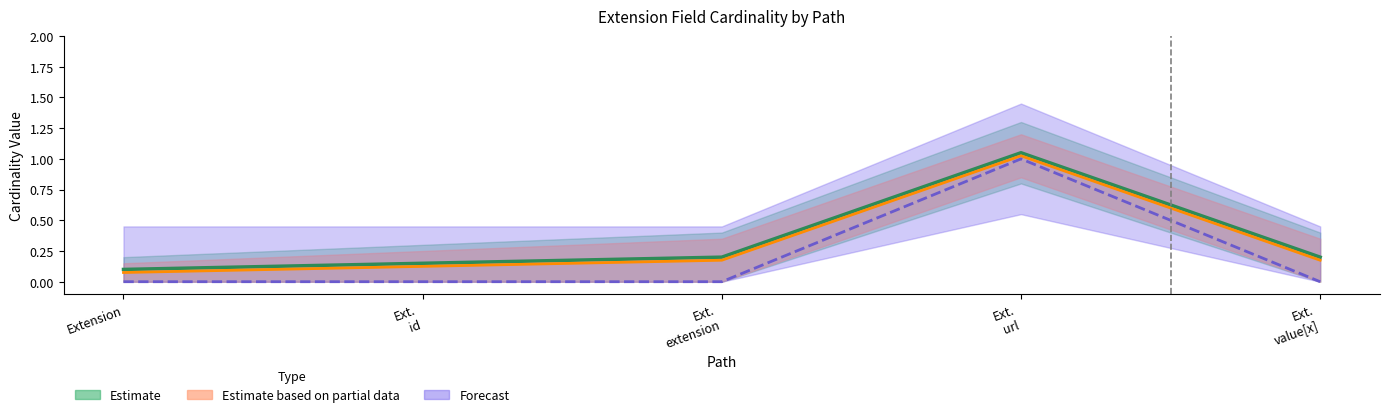

What is the maximum value for Min?

1.0